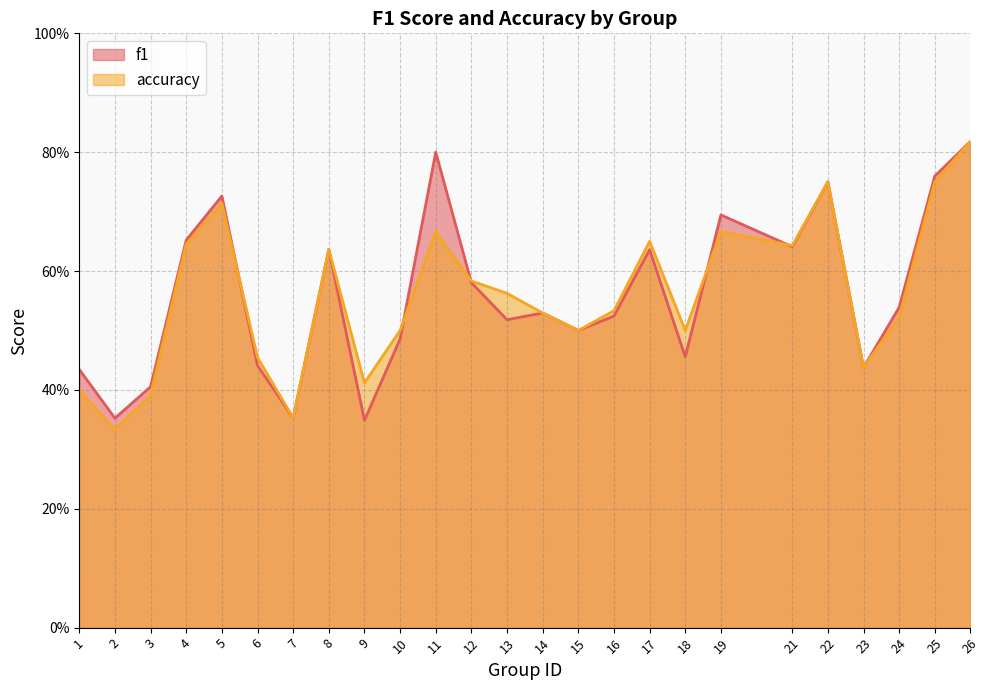

True or false: f1 has more than 0 interior local peaks.

True